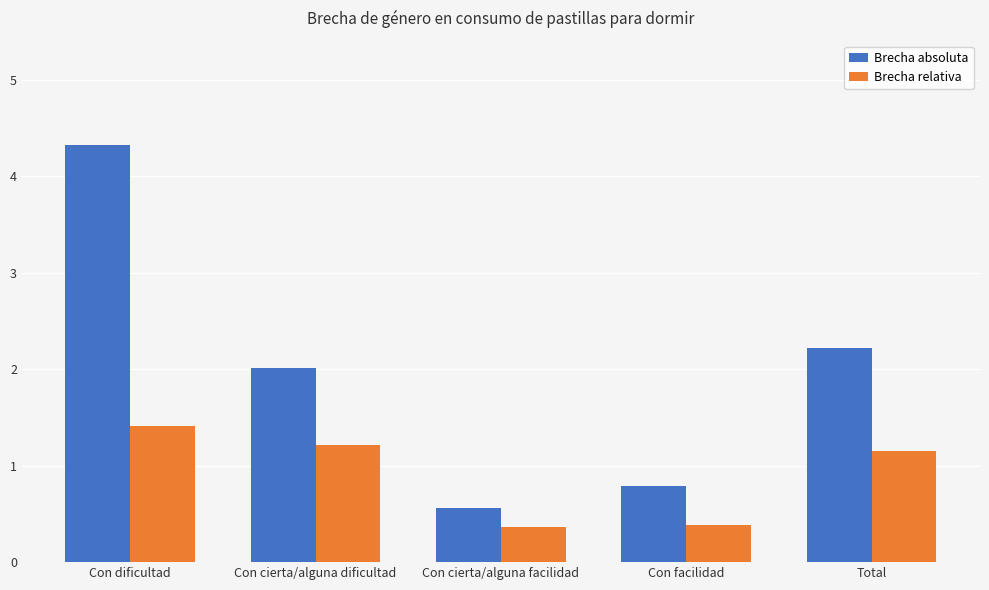

Which series has the largest total across all categories?

Brecha absoluta